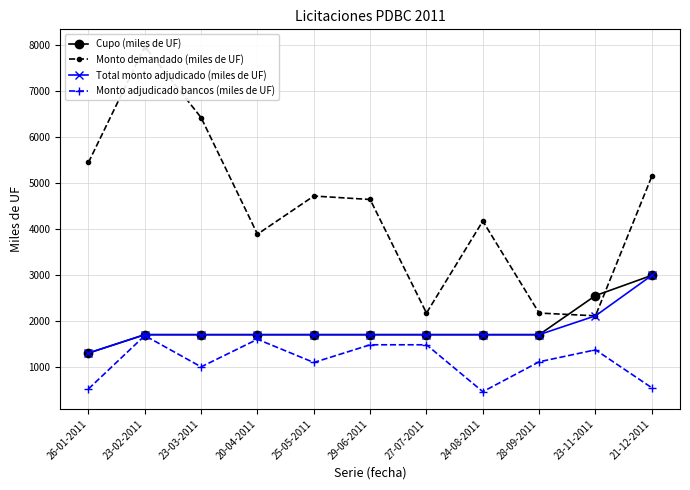

At which label is Cupo (miles de UF) closest to 2145?

23-11-2011